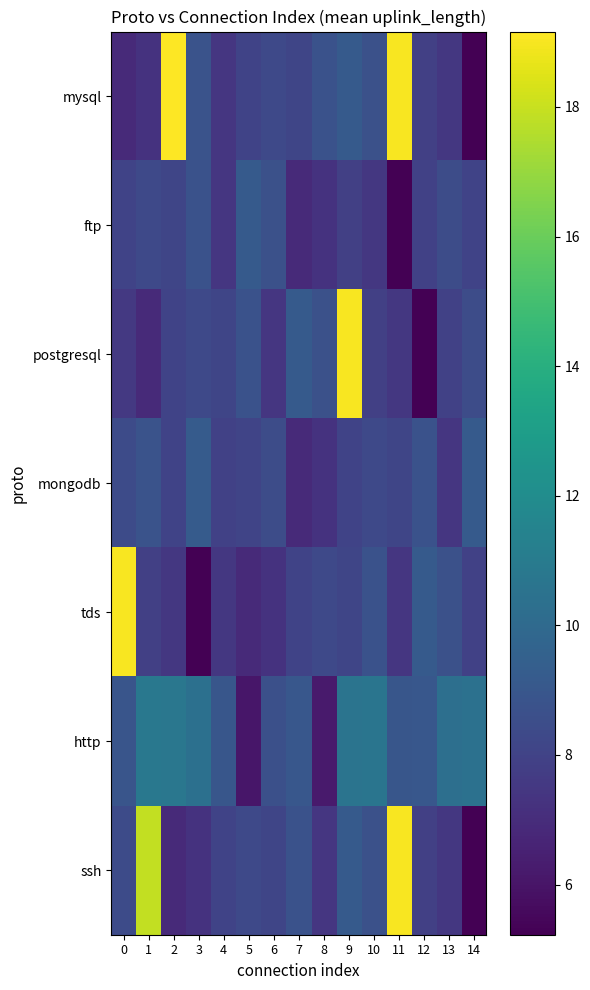

Which series has the widest spread of values?

mysql